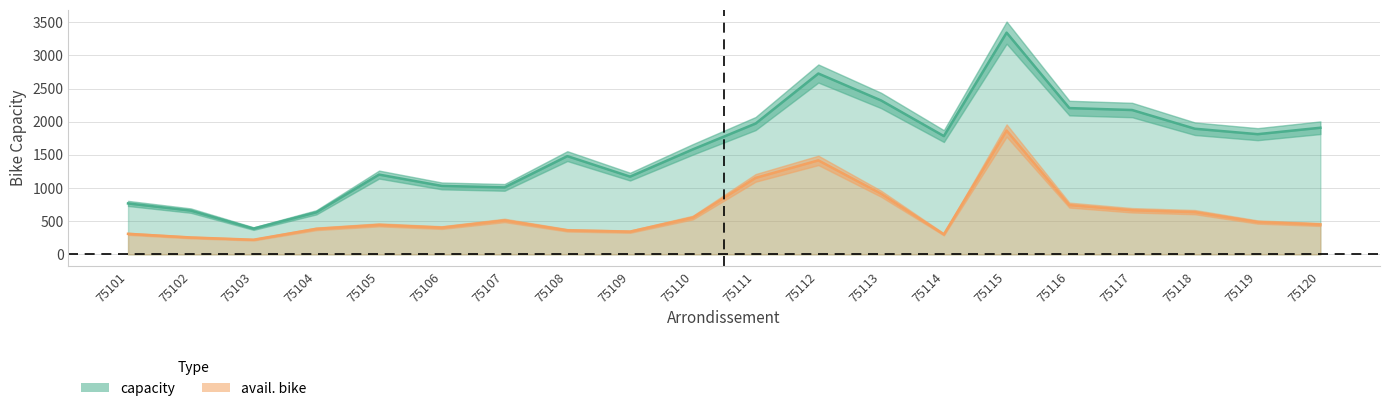

True or false: capacity has more than 0 points higher than both neighbors.

True